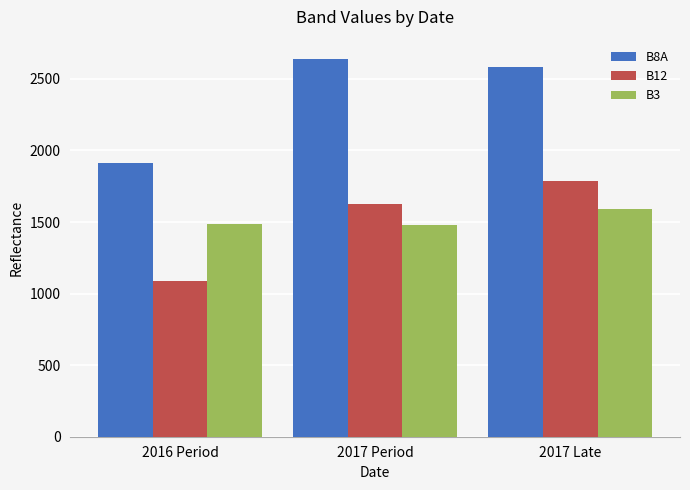

True or false: B8A has a value of 4743 at 2017 Period.

False